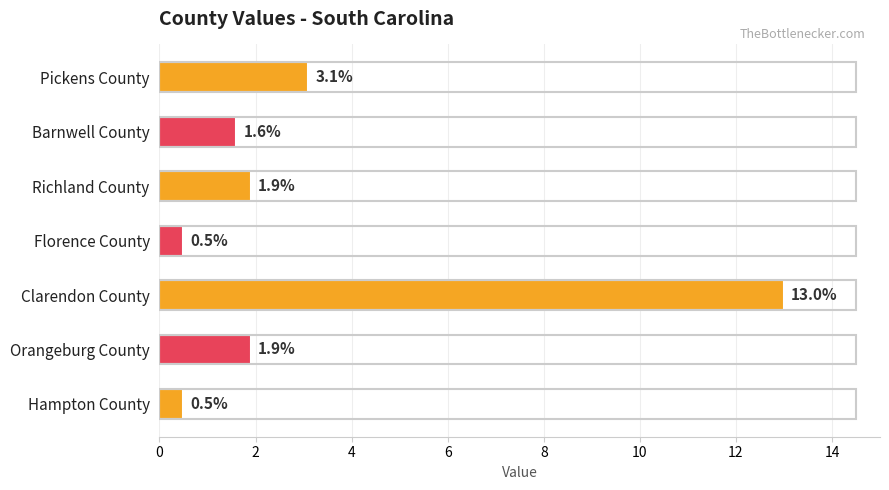

Where is the data nearest to the value 6?

Pickens County